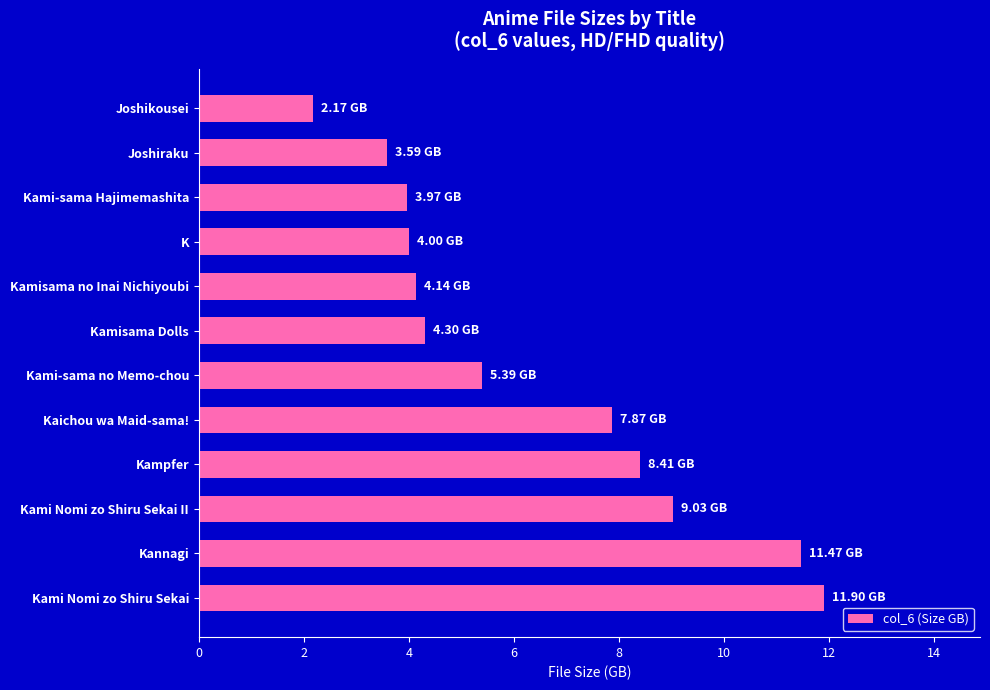

What is the difference between the maximum and second lowest values?

8.3